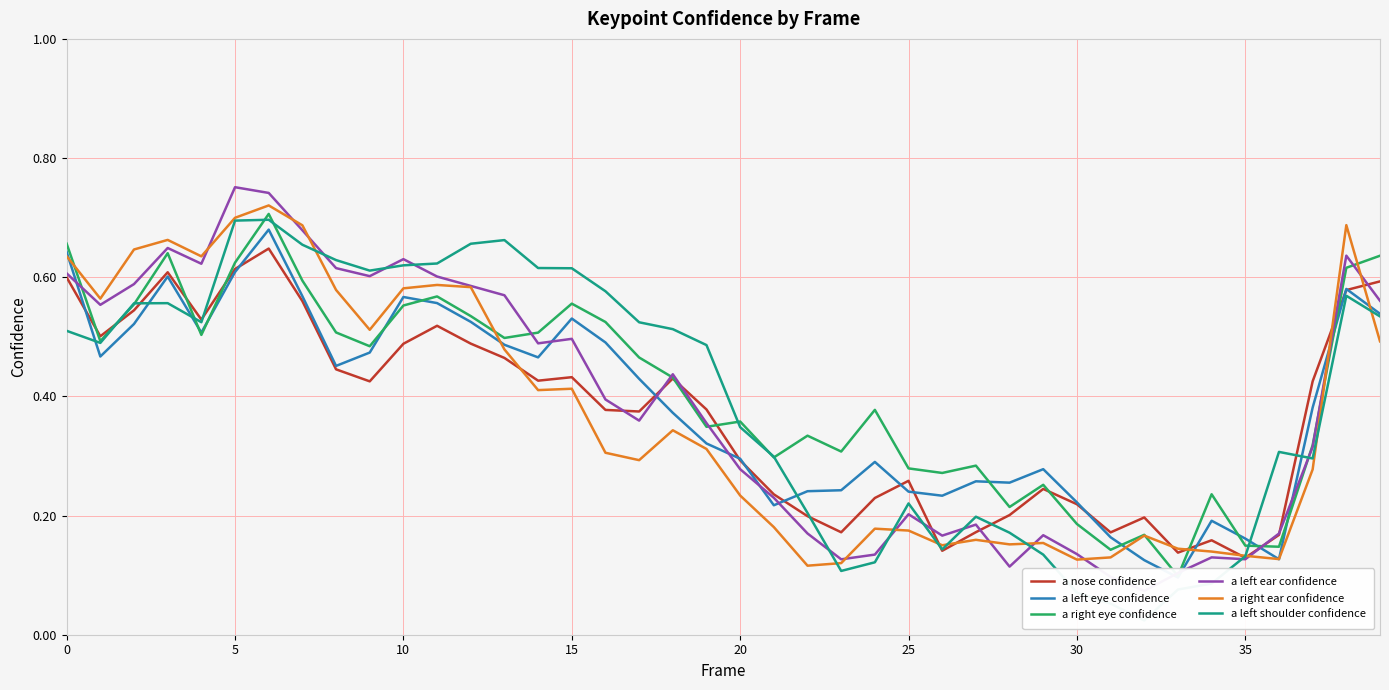

True or false: a nose confidence has a value of 0.2 at 0.

False